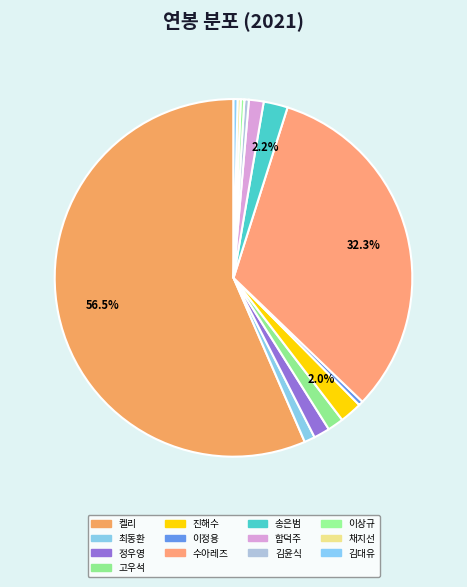

Which category has the biggest portion of the pie?

켈리